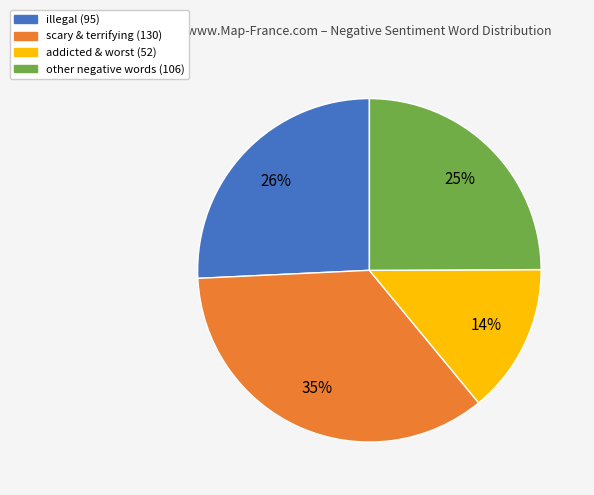

Does any single category account for the majority?

No